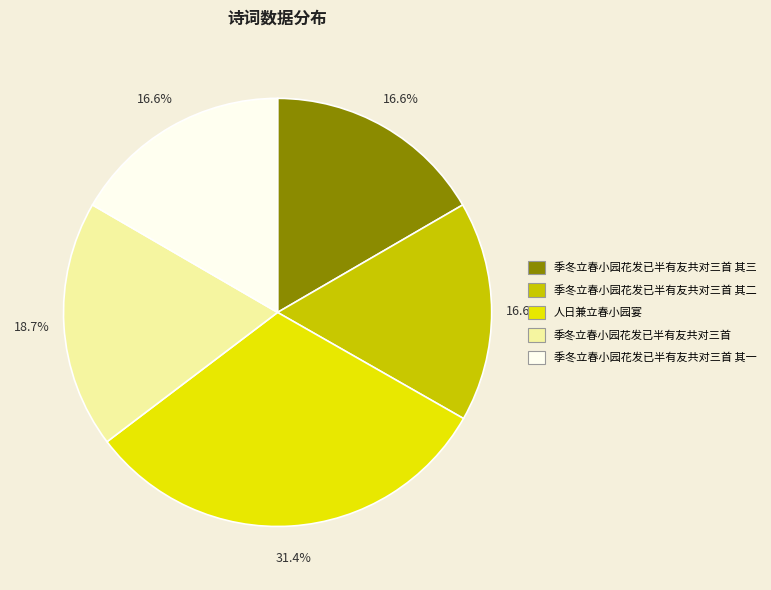

Does any single category account for the majority?

No